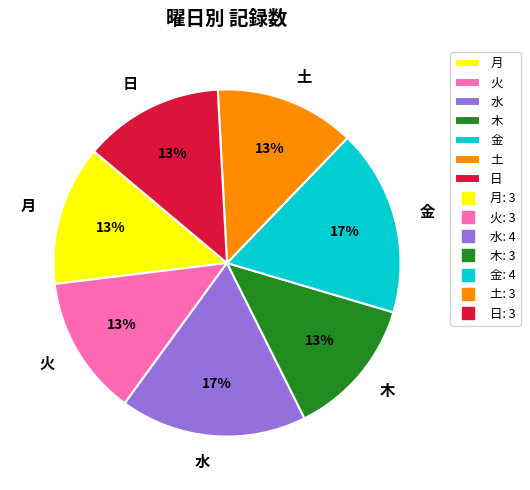

The 日 slice represents 1% of the pie. True or false?

False